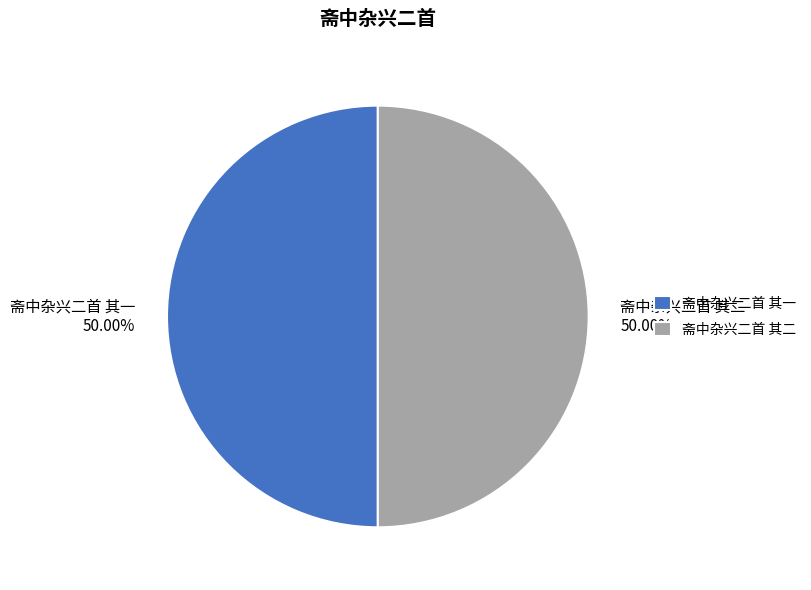

What is the ratio of the value at 斋中杂兴二首 其二 to the value at 斋中杂兴二首 其一?

1.0